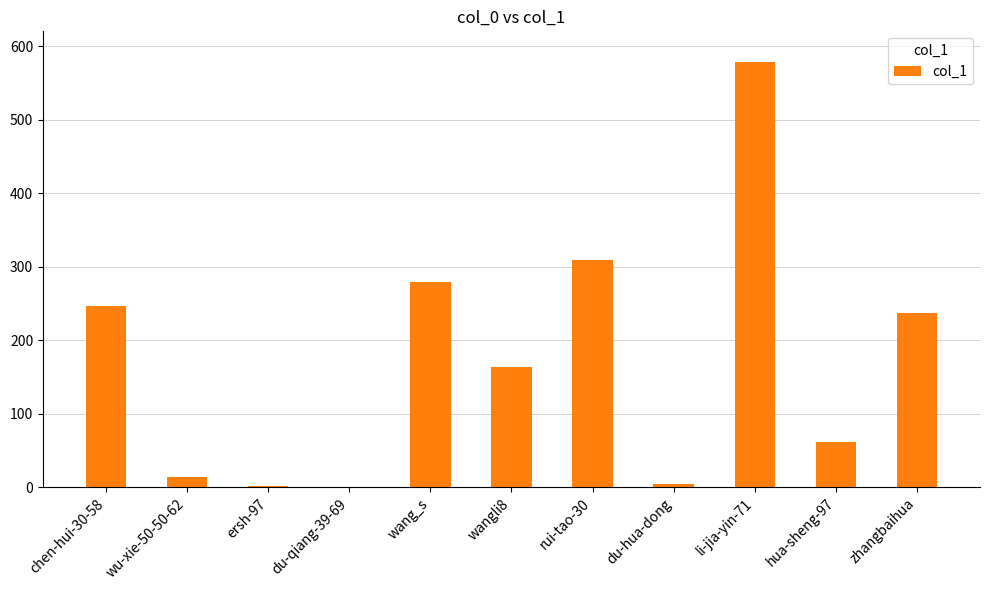

Approximately how many times larger is the value at ersh-97 compared to du-hua-dong?

0.4